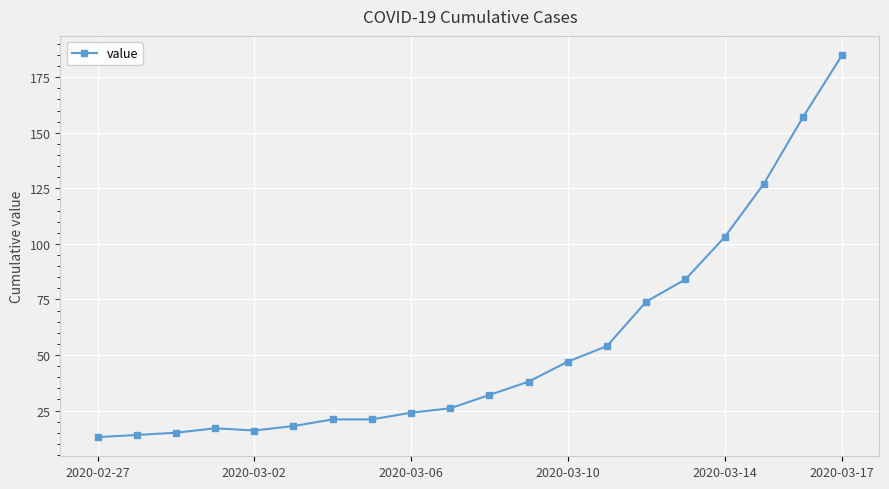

How many data points are less than 32?

10